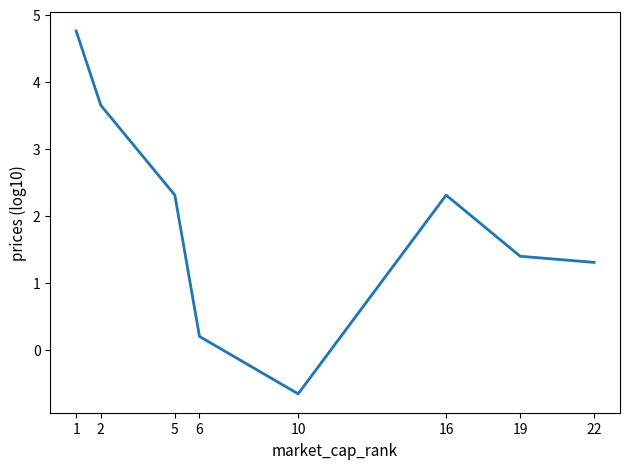

List the labels in order of value, smallest first.

10, 6, 22, 19, 16, 5, 2, 1